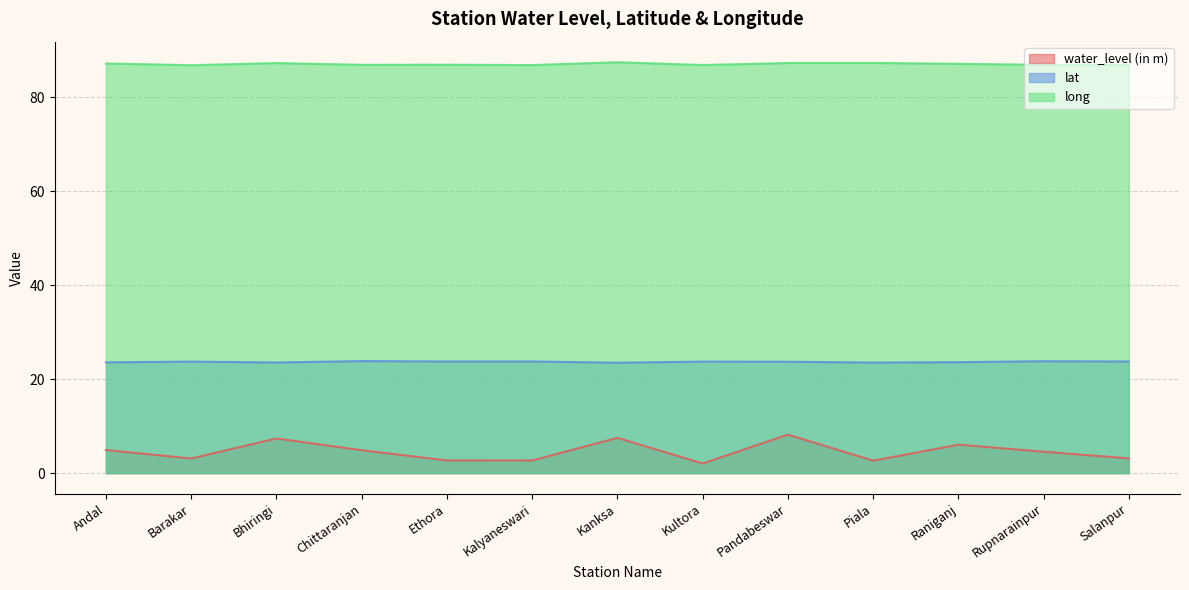

What is the label of the 9th point from the right?

Ethora